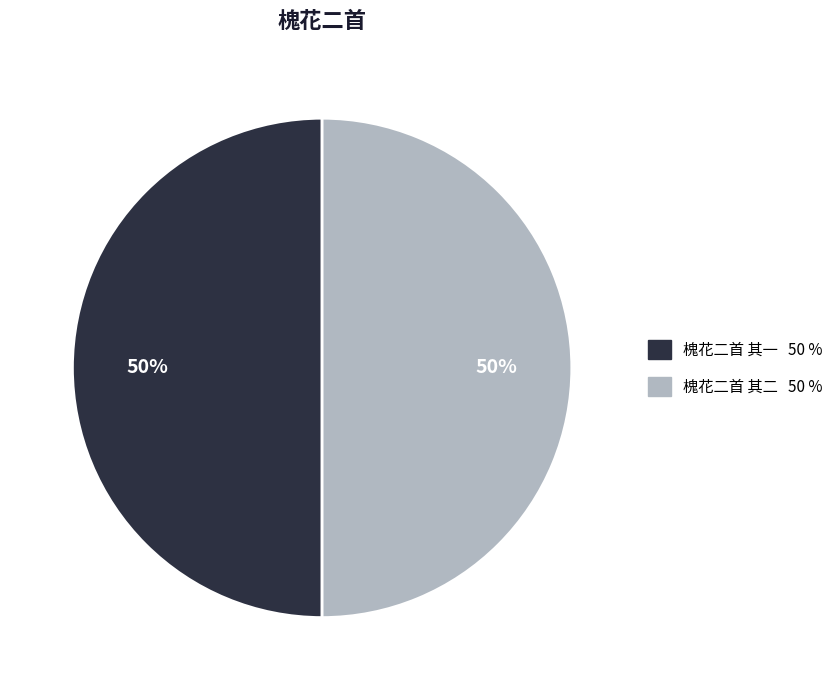

The 槐花二首 其二 slice represents 50% of the pie. True or false?

True